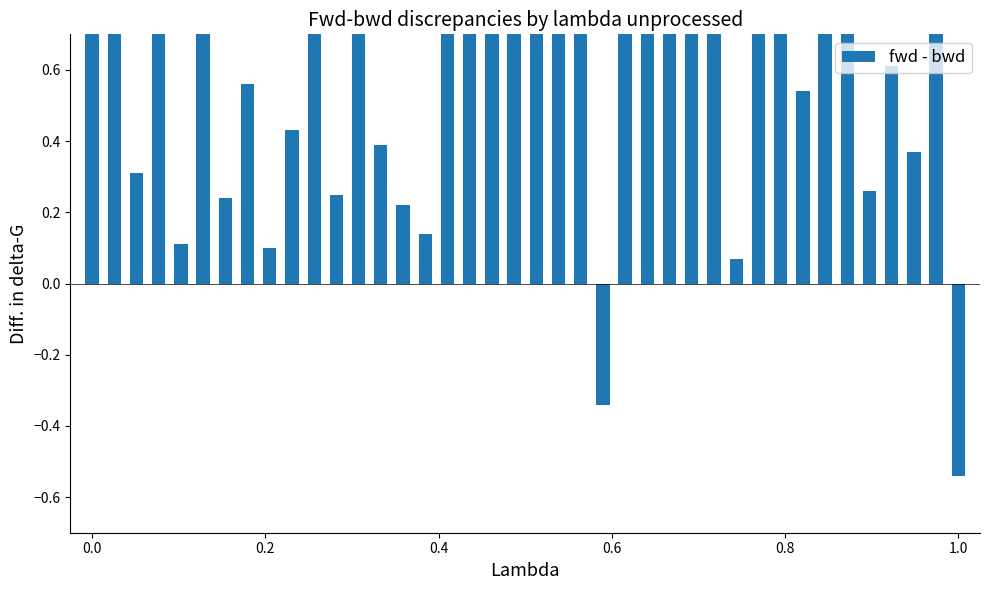

How many values are below zero?

2